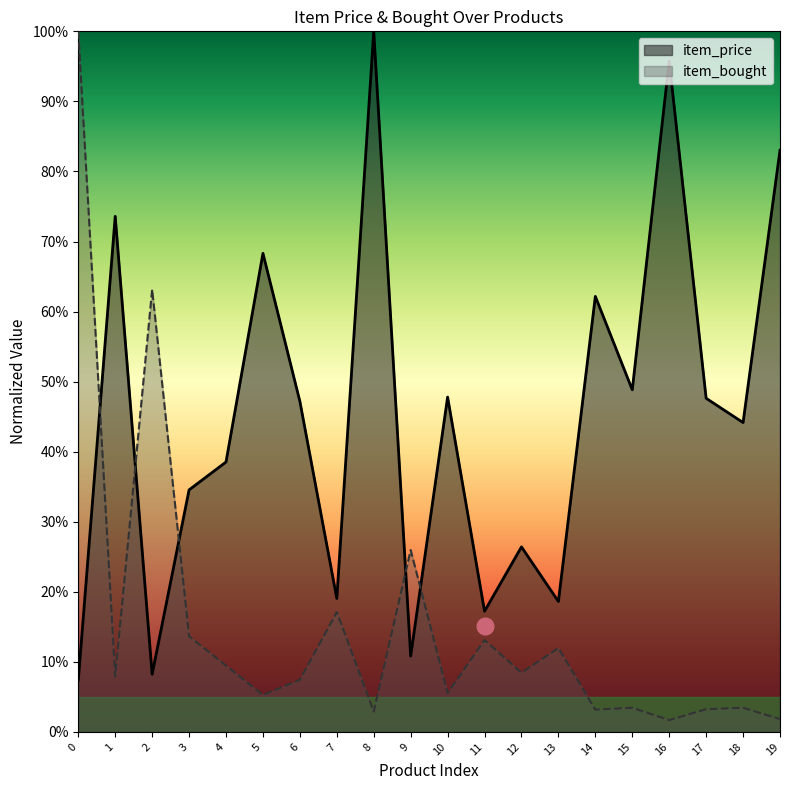

List the labels in order of item_bought value, smallest first.

16, 19, 8, 14, 17, 15, 18, 5, 10, 6, 1, 12, 4, 13, 11, 3, 7, 9, 2, 0